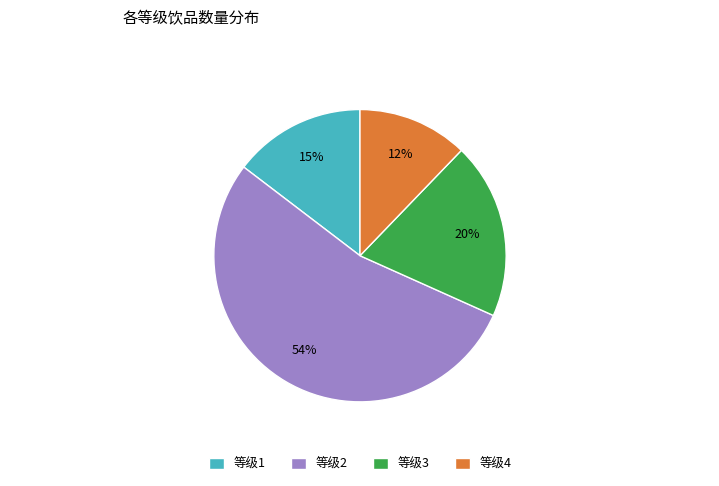

What is the ratio of the value at 等级4 to the value at 等级1?

0.8